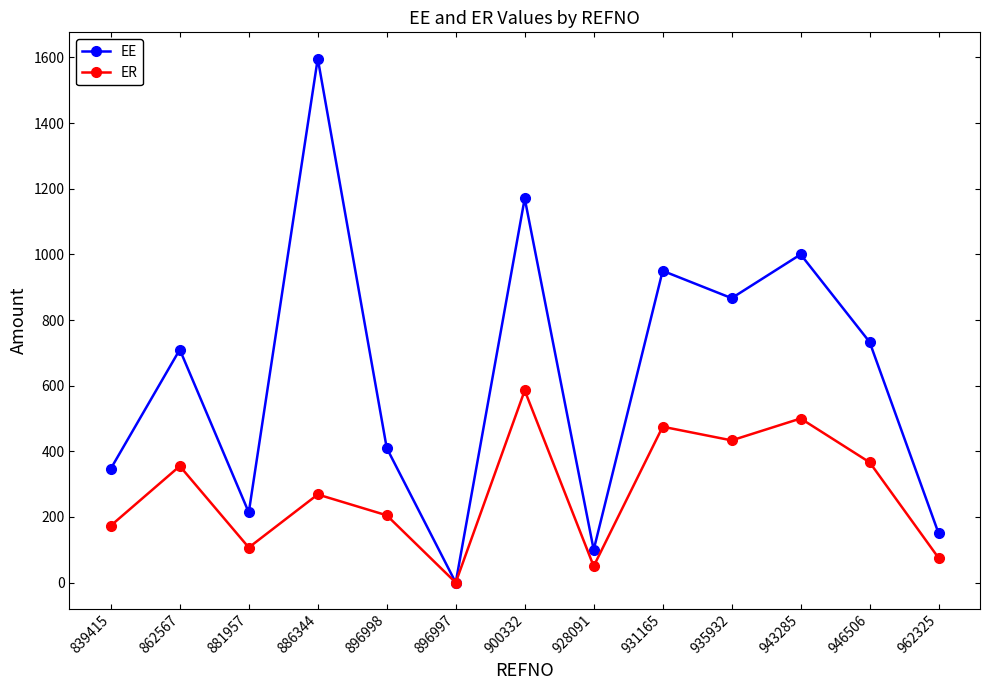

How many lines are shown in the chart?

2